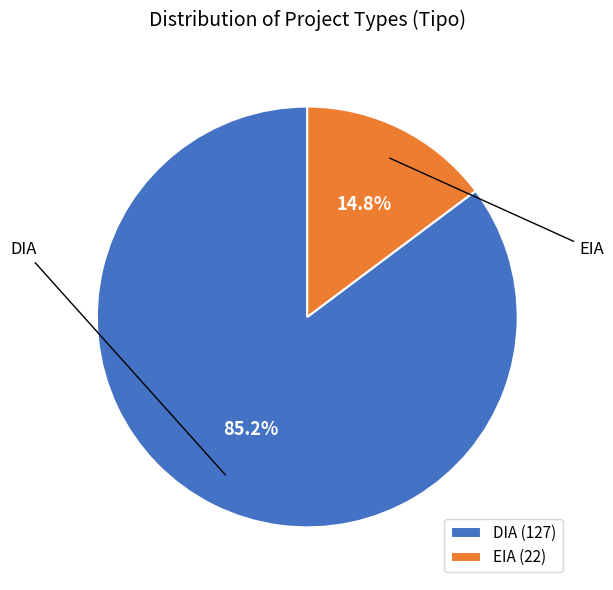

Is it true that DIA is 78% of the pie?

False